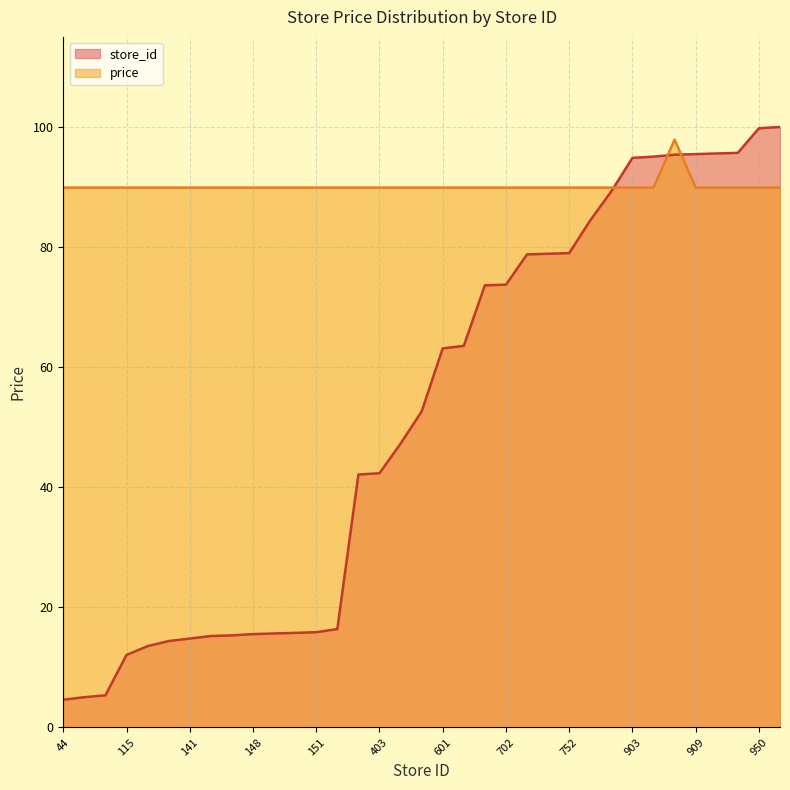

What is the total value across all series at 156?

106.3